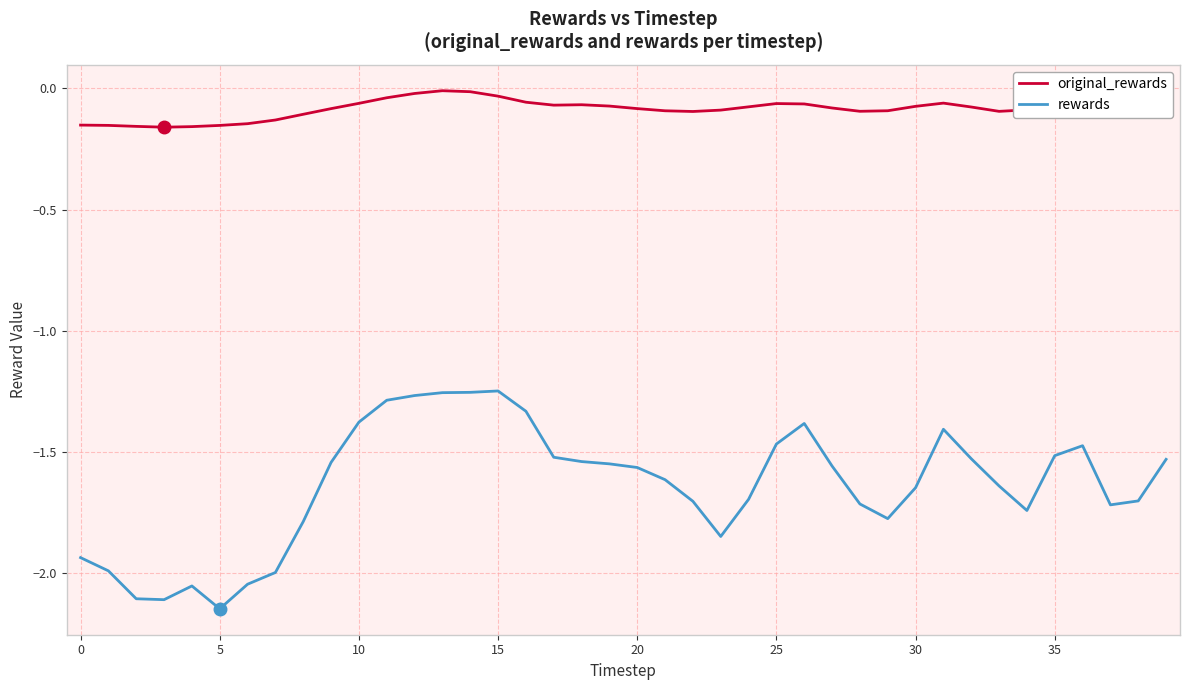

Rank the series by their maximum value, from lowest to highest.

rewards, original_rewards